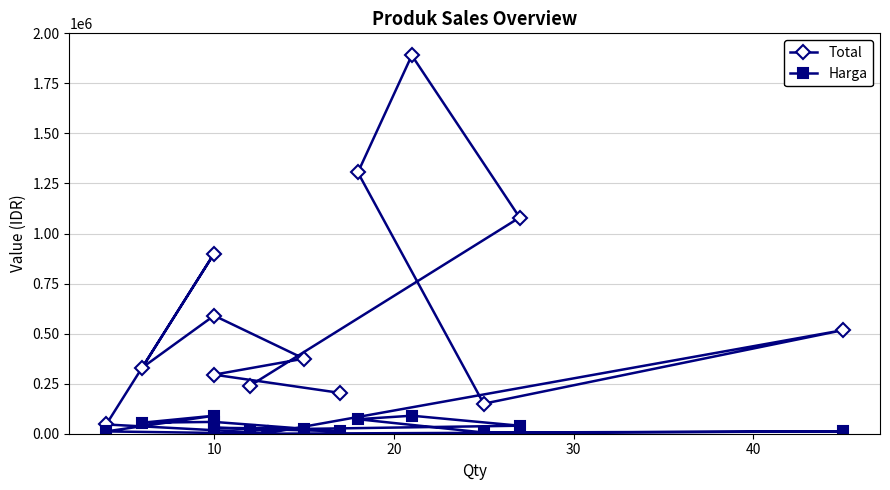

In Total, how many points are higher than both neighbors (excluding endpoints)?

4